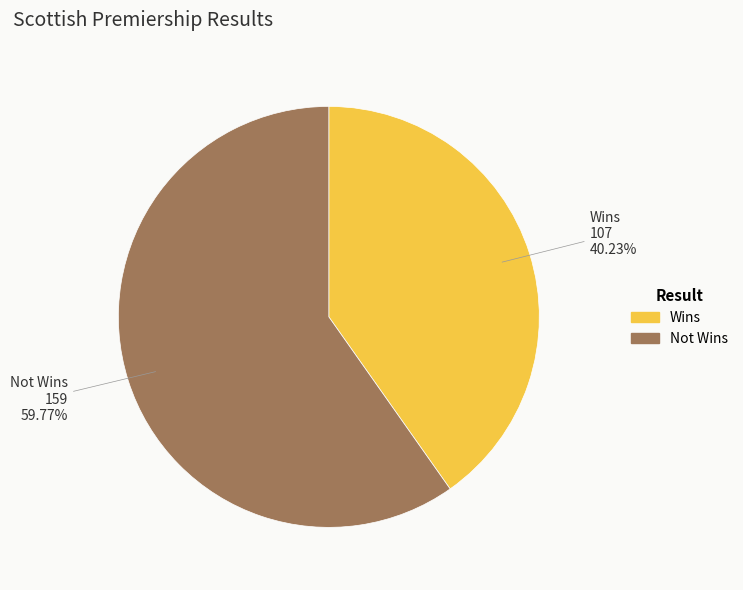

Is there any slice that represents more than half of the pie?

Yes